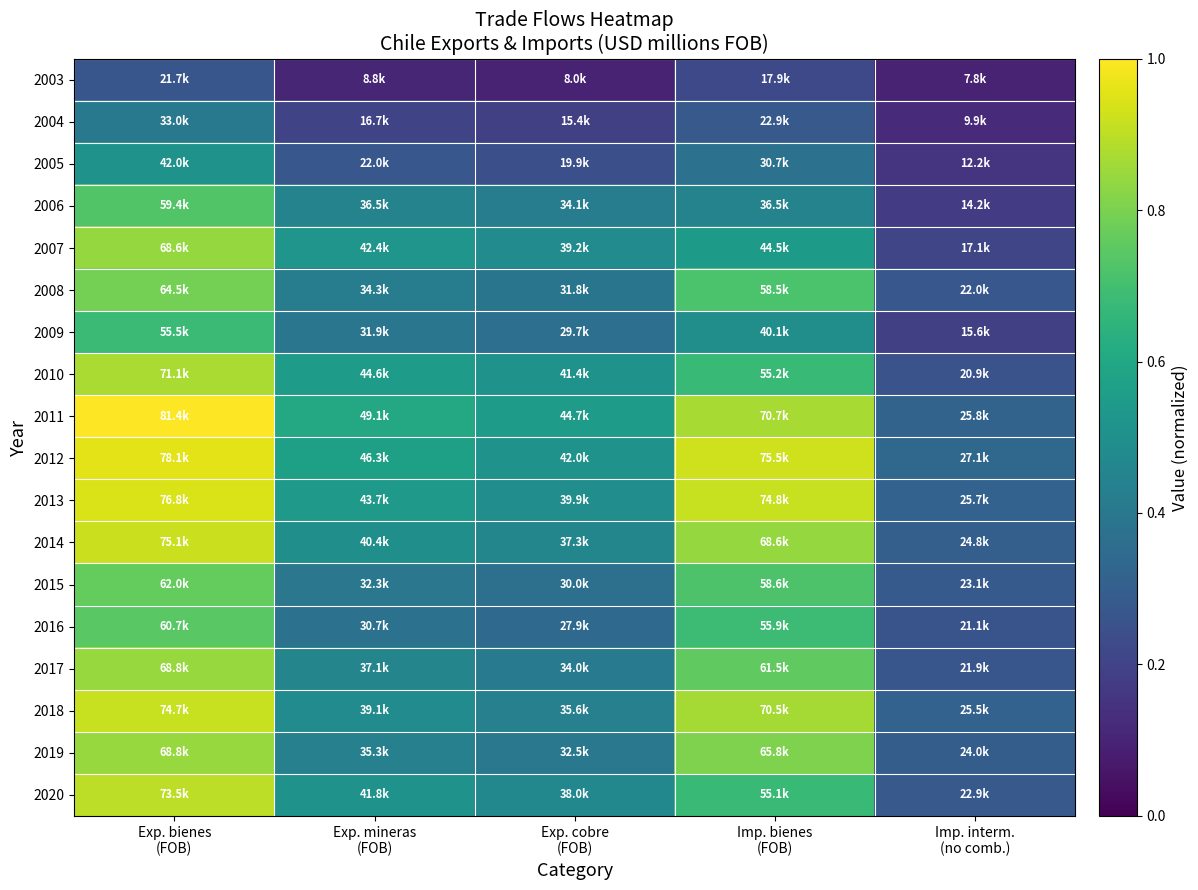

At how many categories does at least one series exceed 0?

5